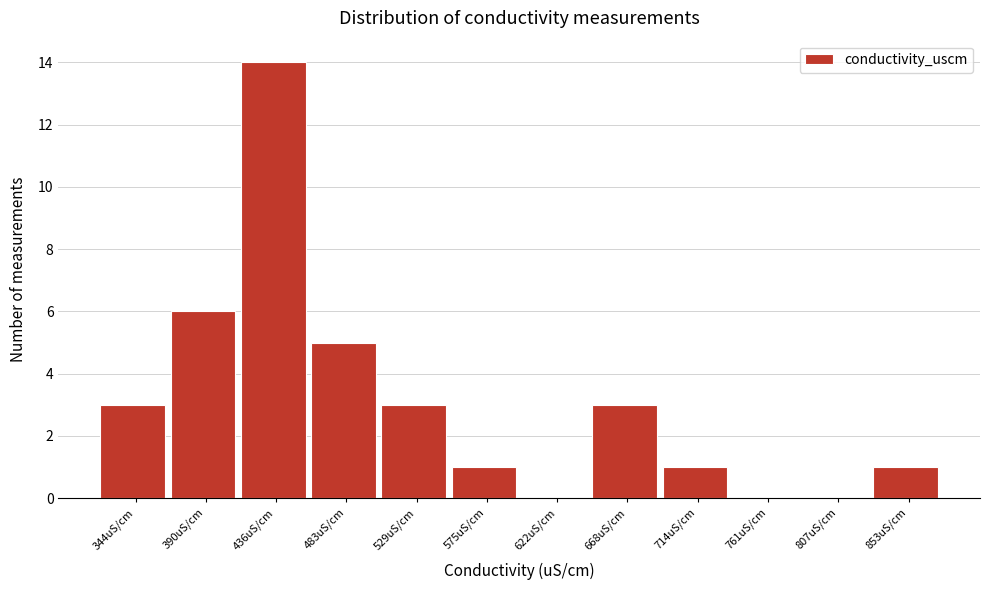

Reading right to left, transcribe all the data shown in this chart.

853uS/cm=1	807uS/cm=0	761uS/cm=0	714uS/cm=1	668uS/cm=3	622uS/cm=0	575uS/cm=1	529uS/cm=3	483uS/cm=5	436uS/cm=14	390uS/cm=6	344uS/cm=3